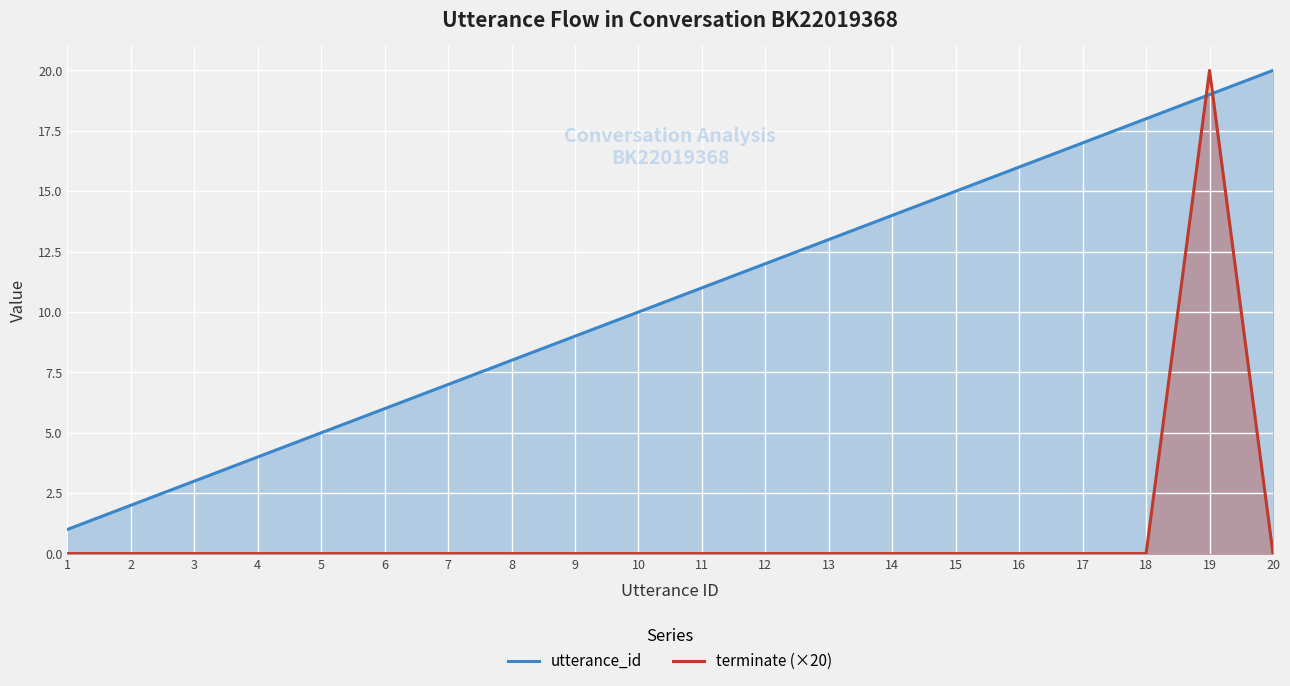

Where is terminate (×20) nearest to the value 10?

1